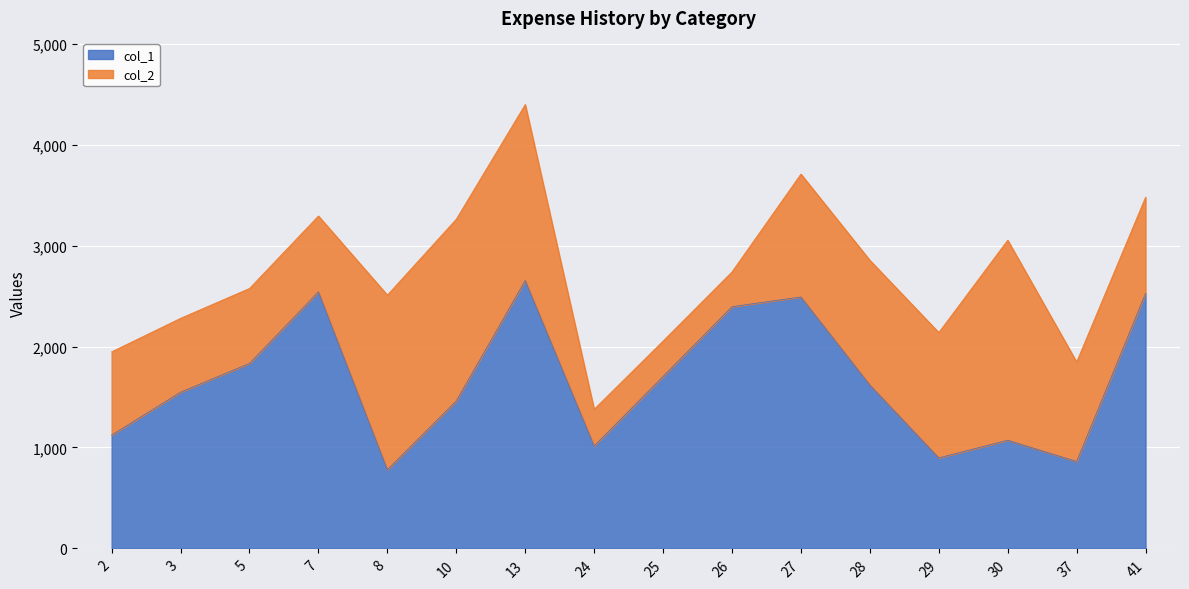

Between 41 and 8, which is larger?

41